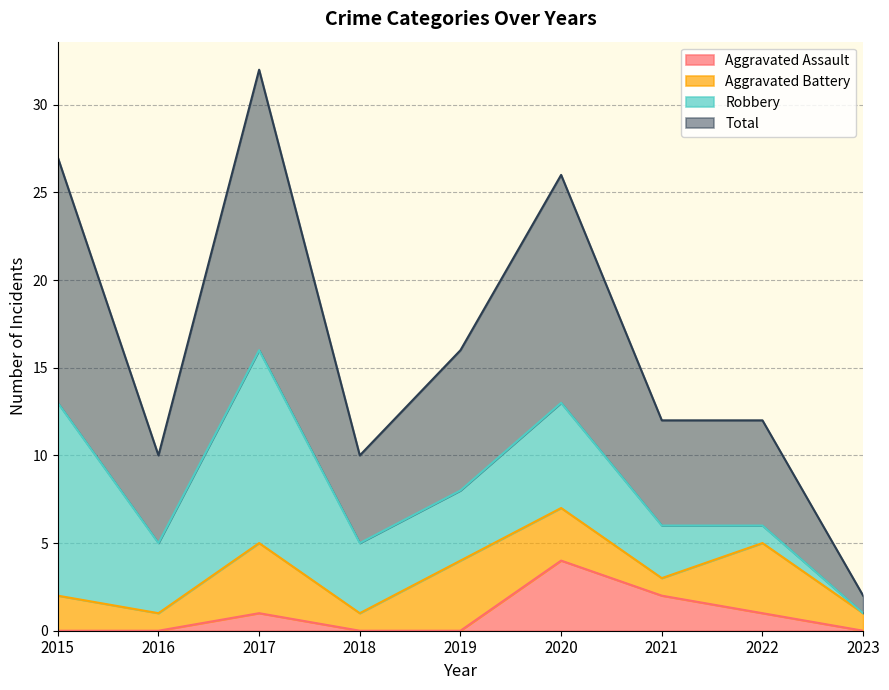

True or false: Total and Aggravated Assault intersect in this chart.

False